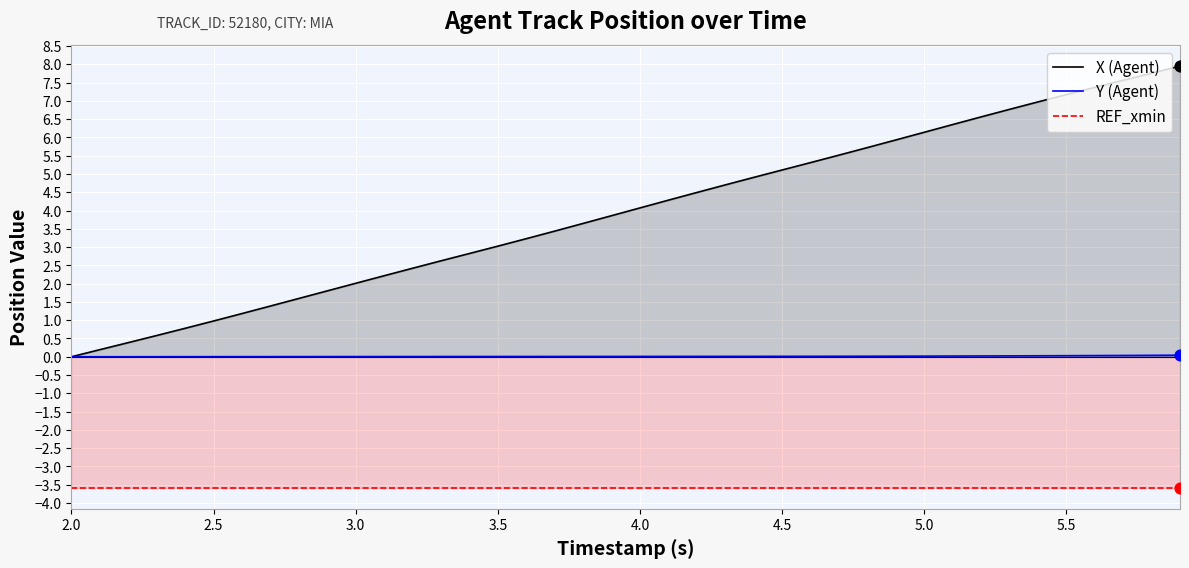

At how many categories does at least one series exceed 6?

10